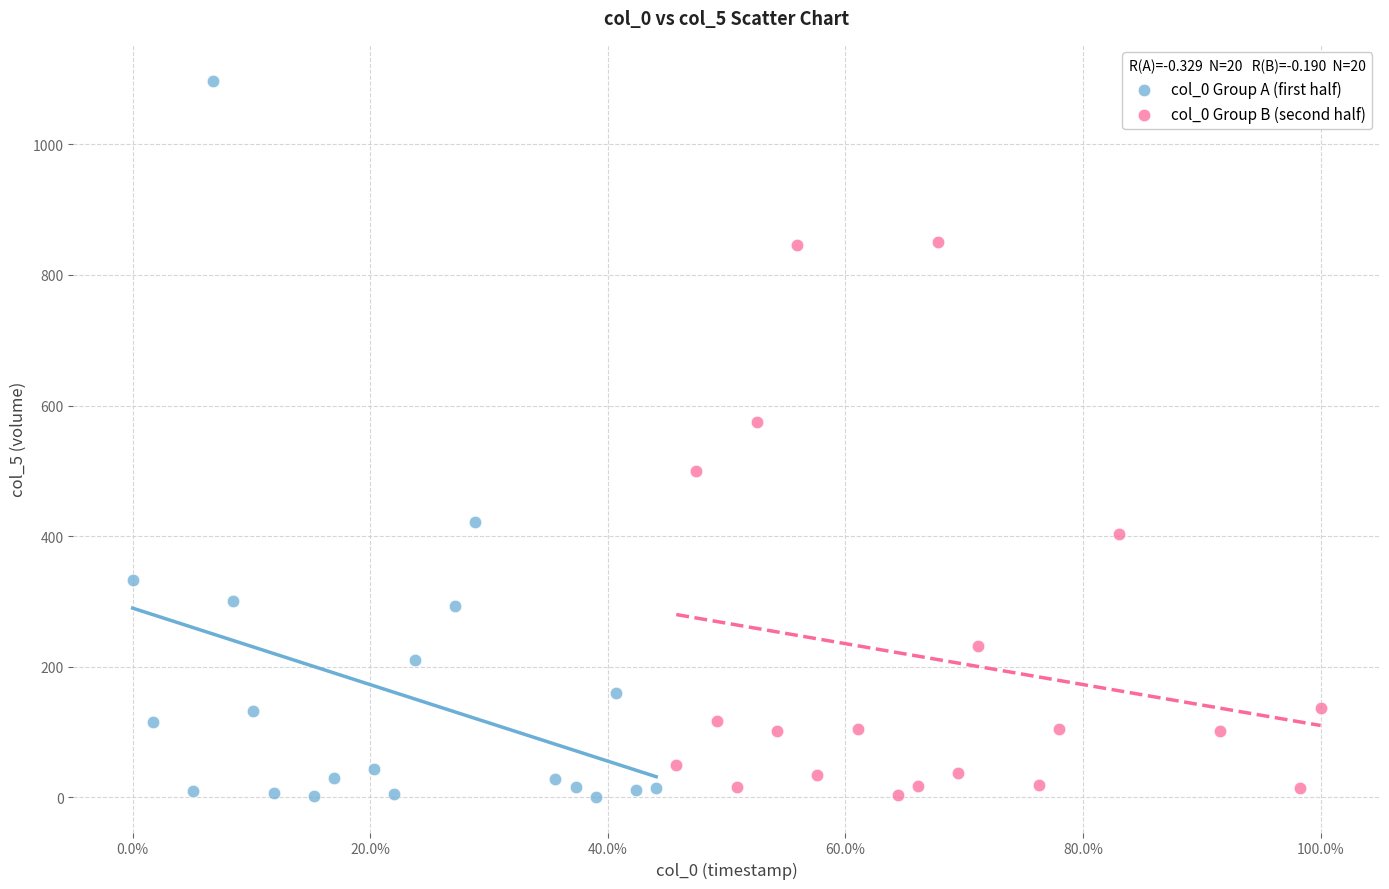

Which series has the largest Y range (max minus min)?

col_0 Group A (first half)